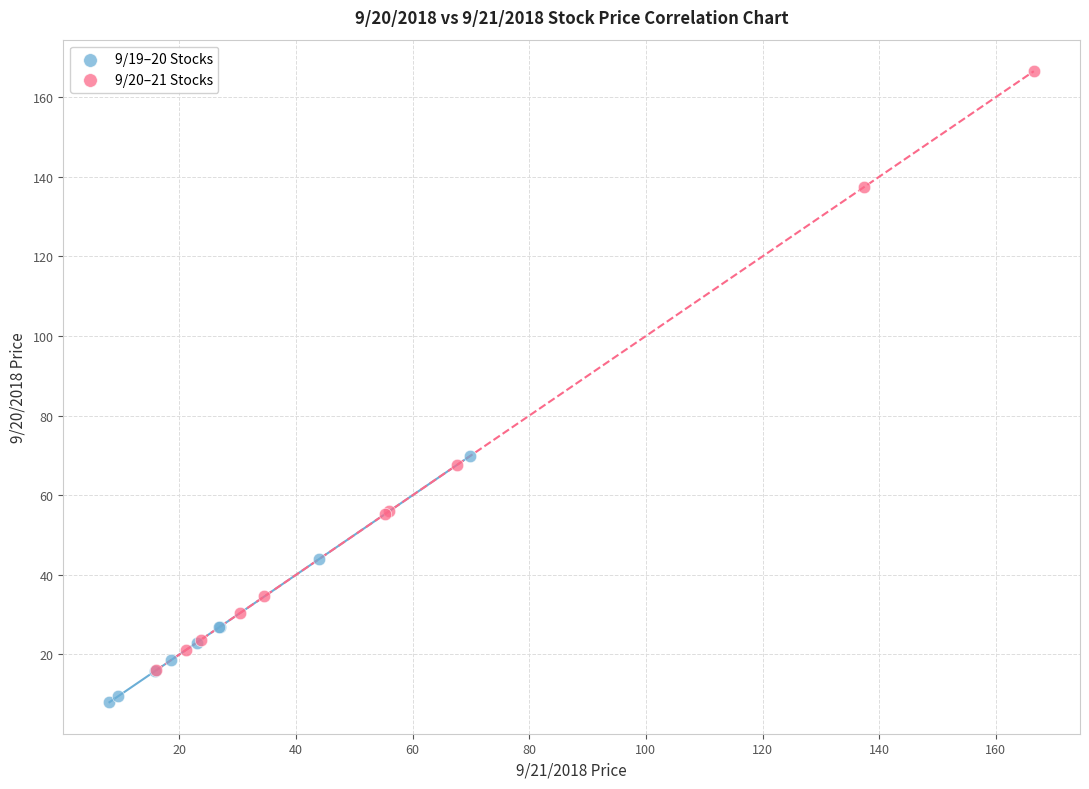

What are all the series names shown in the legend?

9/19–20 Stocks, 9/20–21 Stocks